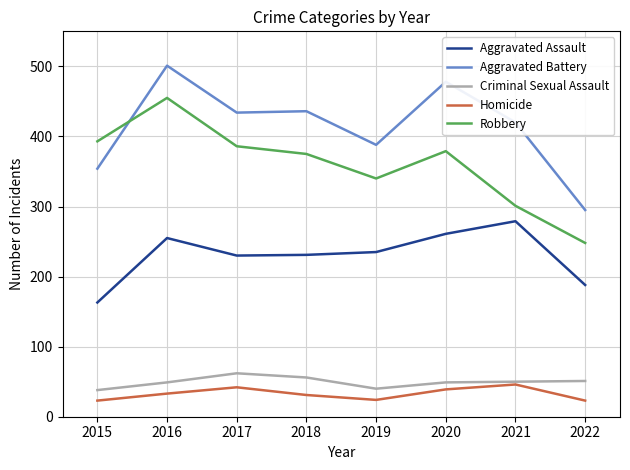

Is it true that Homicide equals 33 at 2016?

True